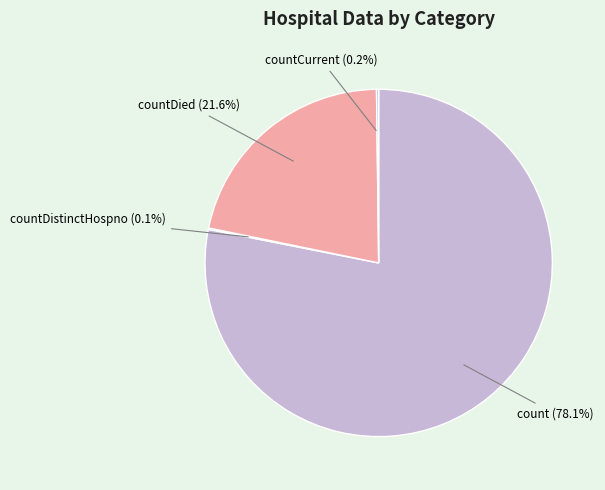

Do count and countDied together represent more than half of the pie?

Yes